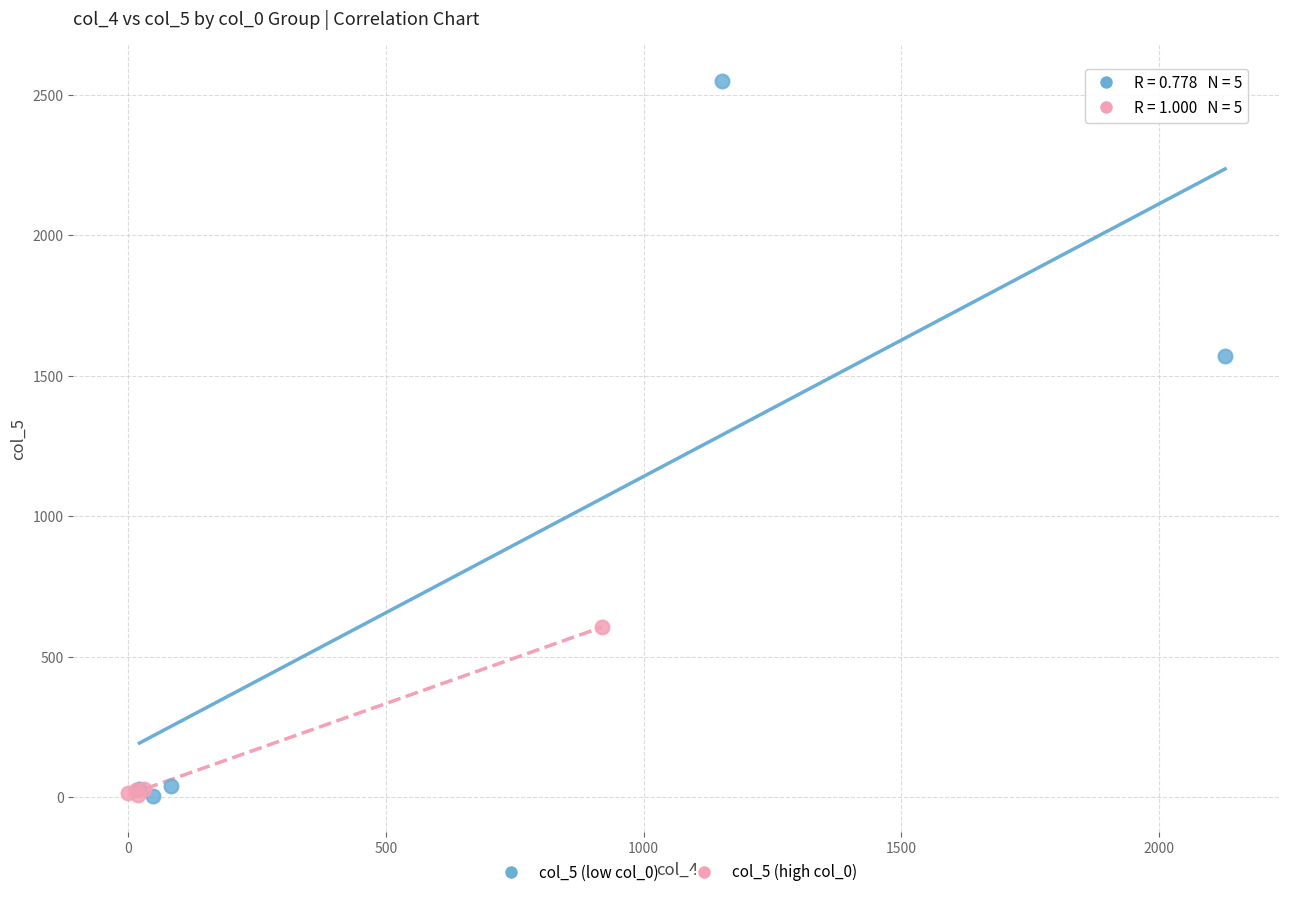

Which series contains the highest Y value?

col_5 (low col_0)